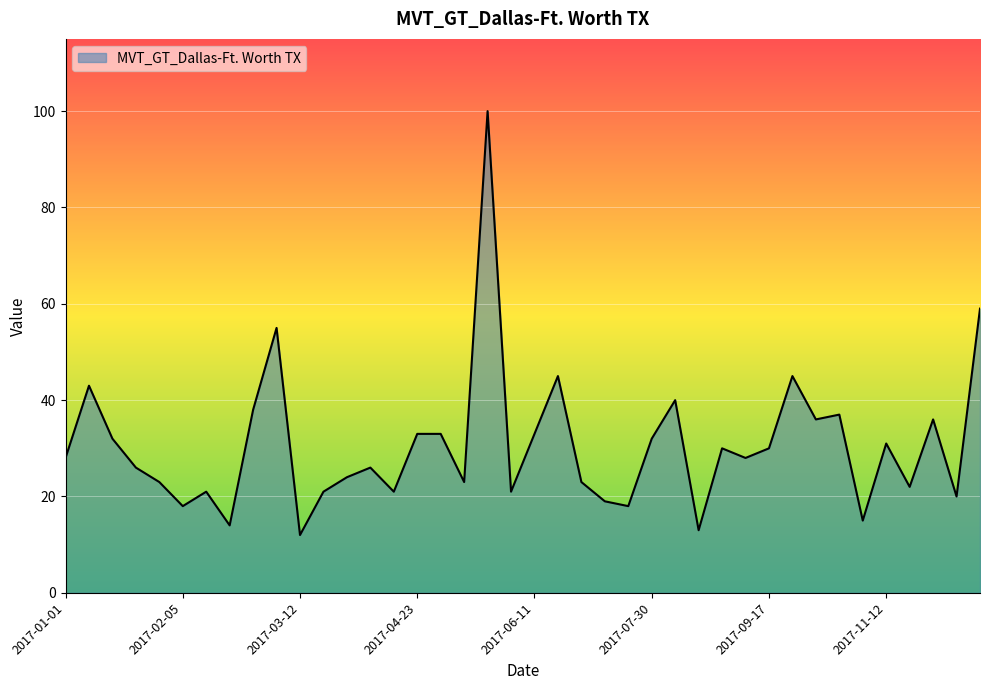

What is the greatest value displayed?

100